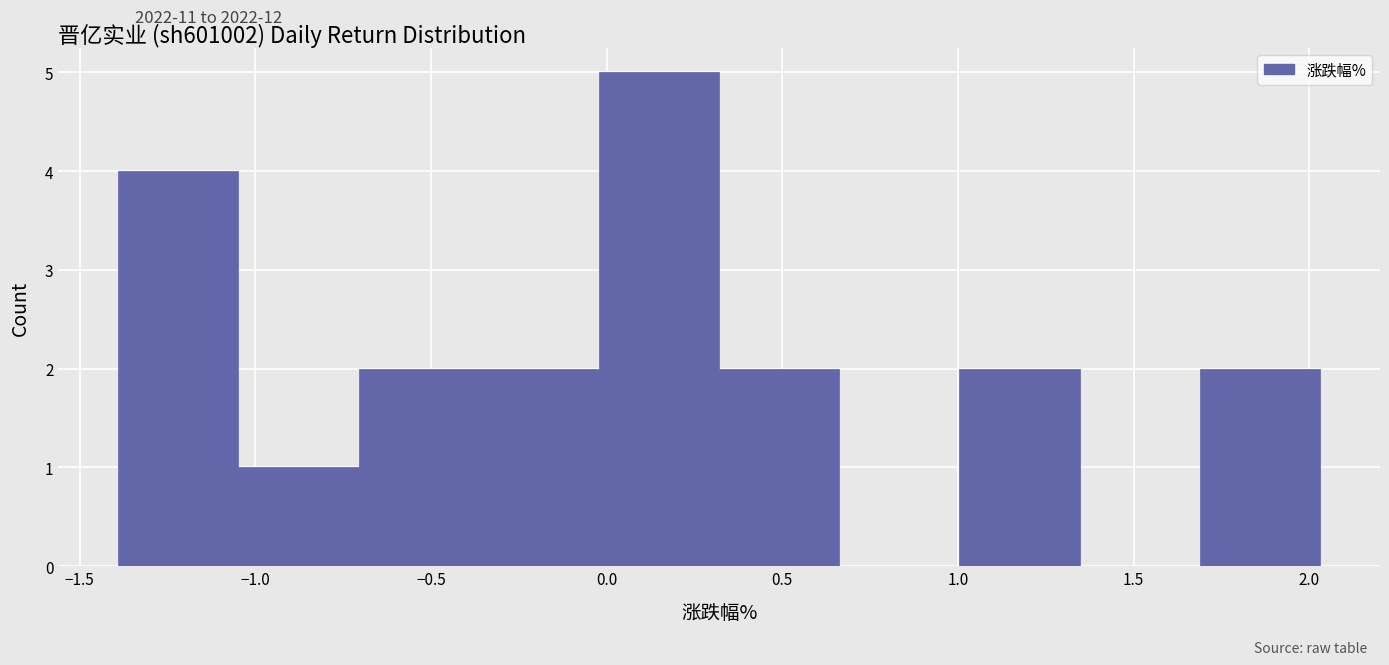

Reading left to right, transcribe this chart: for each bar, give the range it covers on the x-axis and its height. Neither the bar edges nor the heights are printed on the chart, so give them approximately, as read against the axes.

-1.40 to -1.05: 4
-1.05 to -0.70: 1
-0.70 to -0.35: 2
-0.35 to 0.00: 2
0.00 to 0.30: 5
0.30 to 0.65: 2
0.65 to 1.00: 0
1.00 to 1.35: 2
1.35 to 1.70: 0
1.70 to 2.05: 2